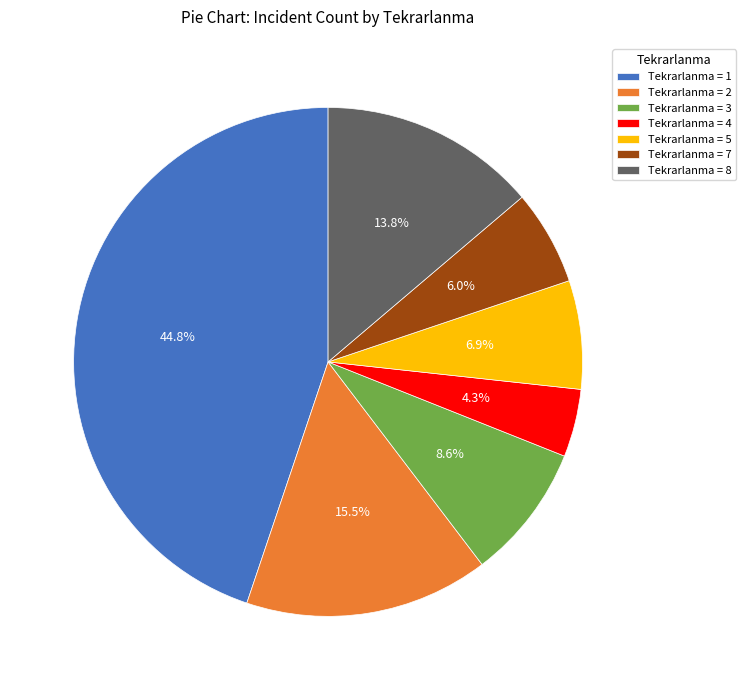

What is the ratio of the value at Tekrarlanma = 7 to the value at Tekrarlanma = 3?

0.7